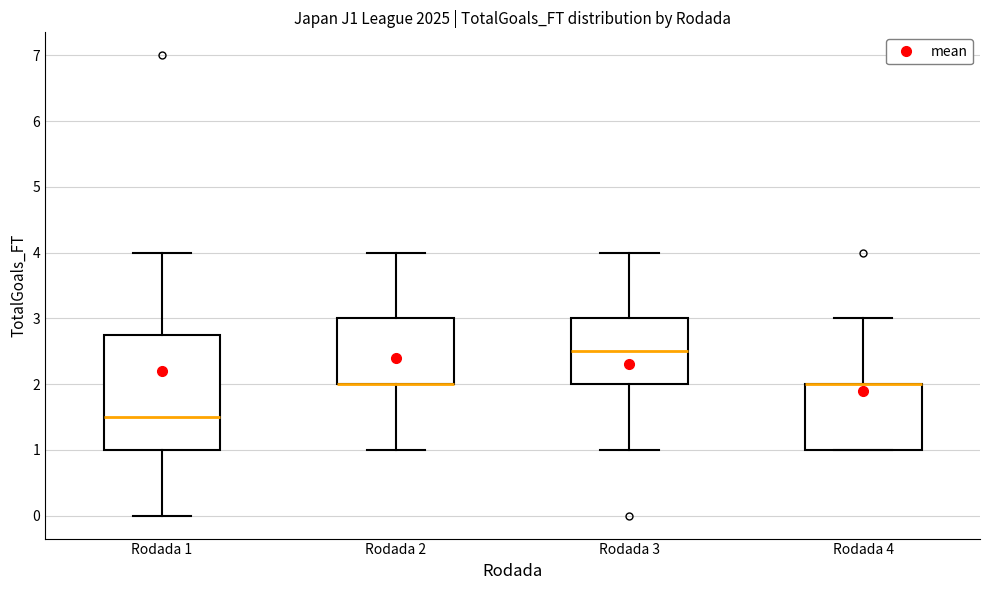

Which box is the tallest, from its lower edge to its upper edge?

Rodada 1